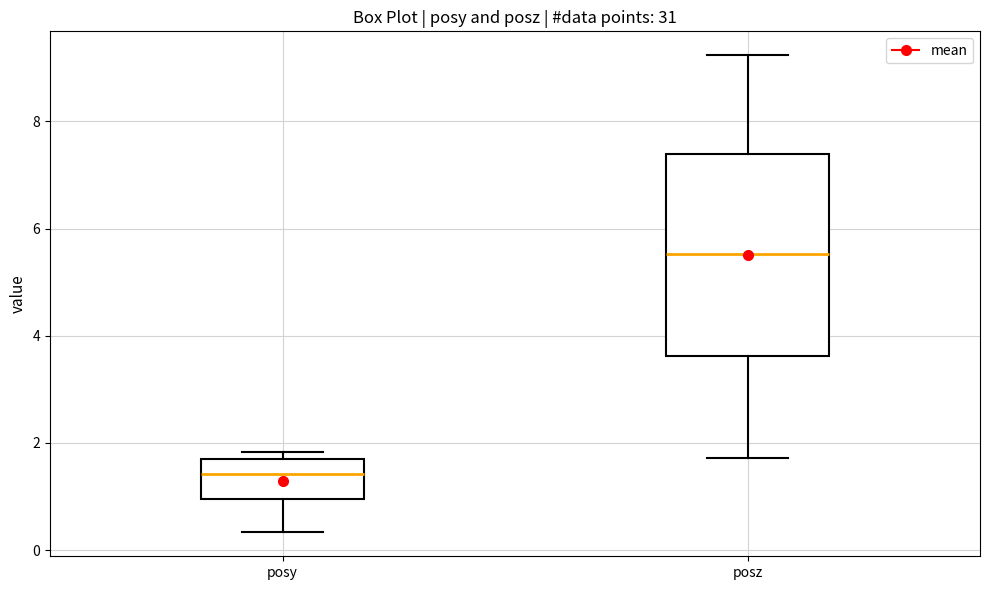

Reading left to right, read every box against the y-axis: the position of its median line, the range the box covers, and the ends of its whiskers. The values are not printed on the chart, so give them approximately, as read against the axis.

posy: median 1.4, box 1.0 to 1.8, whiskers 0.4 to 1.8 (just above the box's upper edge)
posz: median 5.6, box 3.6 to 7.4, whiskers 1.8 to 9.2